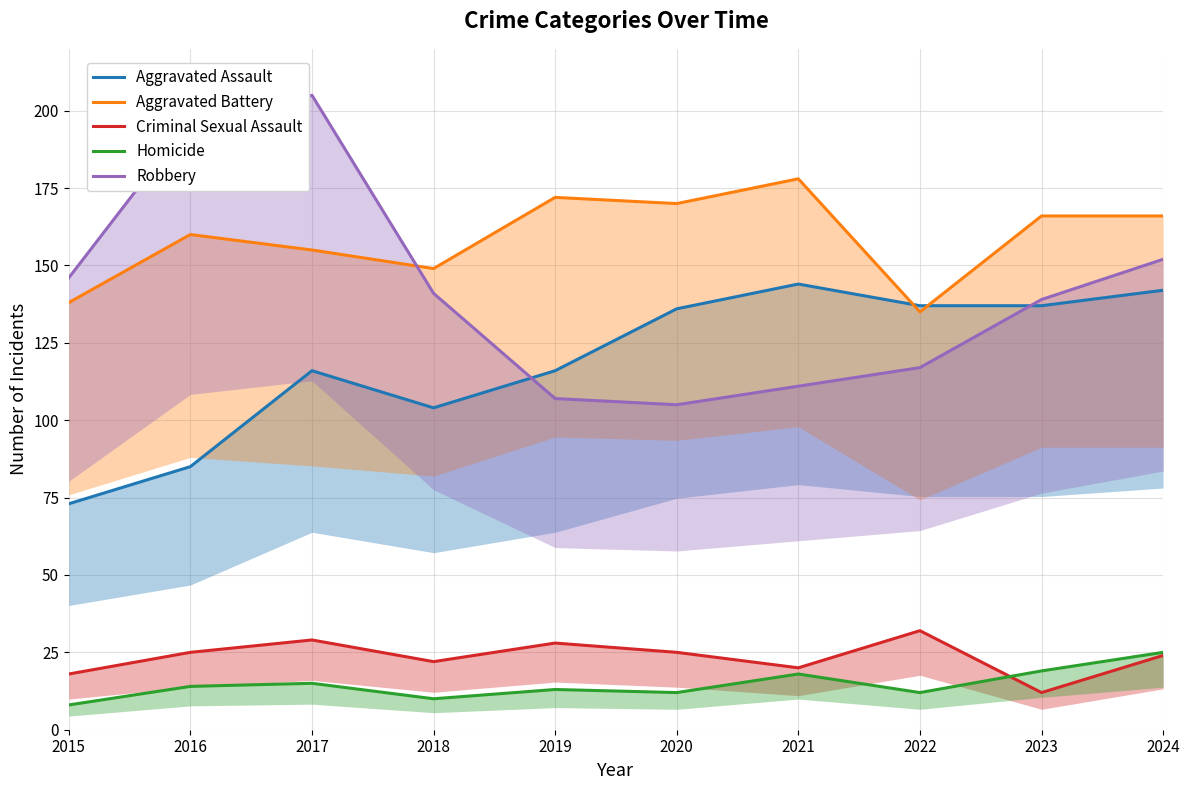

What is the difference between the second highest and minimum values in the Aggravated Battery series?

37